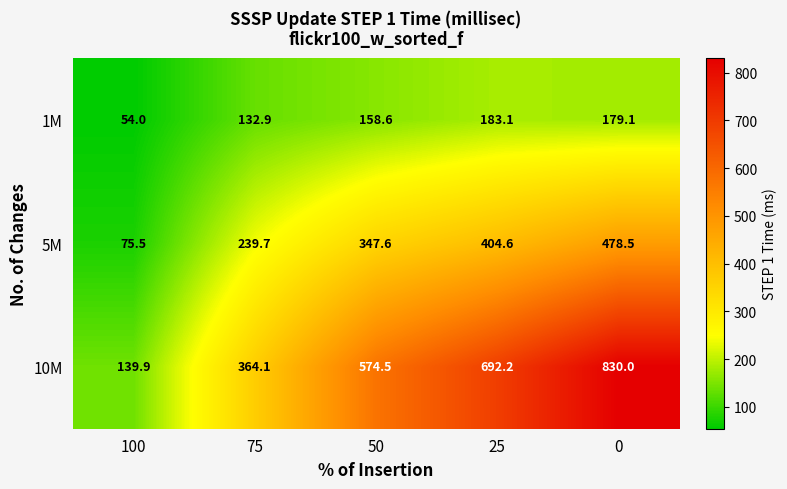

Rank the series by their maximum value, from lowest to highest.

1M, 5M, 10M